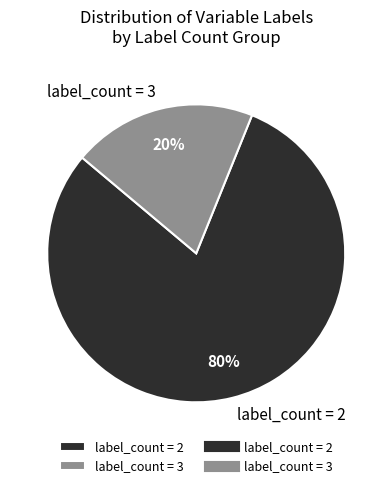

How many segments does this pie chart have?

2